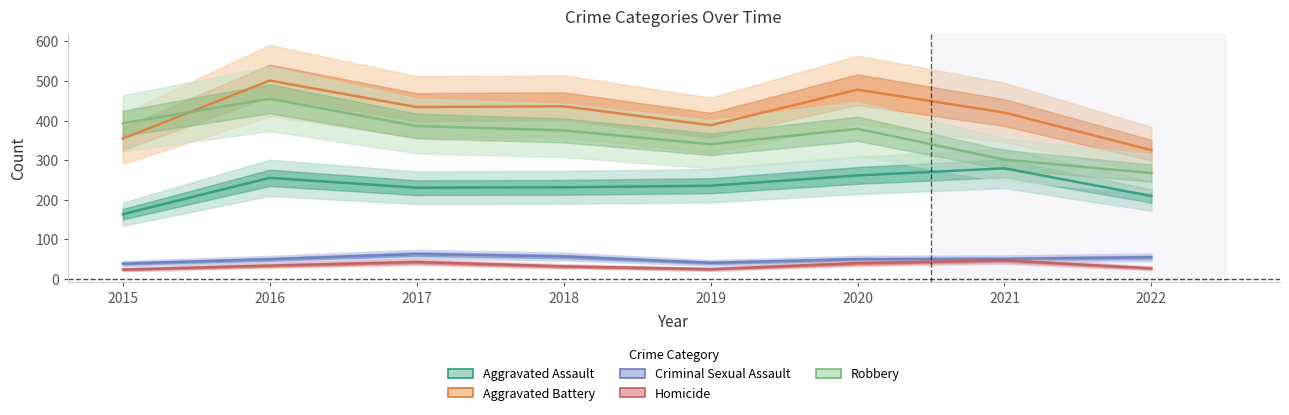

Reading right to left, what are all the values shown in this chart?

Aggravated Assault: 2022=209	2021=279	2020=261	2019=235	2018=231	2017=230	2016=255	2015=163
Aggravated Battery: 2022=325	2021=420	2020=478	2019=388	2018=436	2017=434	2016=501	2015=354
Criminal Sexual Assault: 2022=54	2021=50	2020=49	2019=40	2018=56	2017=62	2016=49	2015=38
Homicide: 2022=26	2021=46	2020=39	2019=24	2018=31	2017=42	2016=33	2015=23
Robbery: 2022=267	2021=301	2020=379	2019=340	2018=375	2017=386	2016=455	2015=393